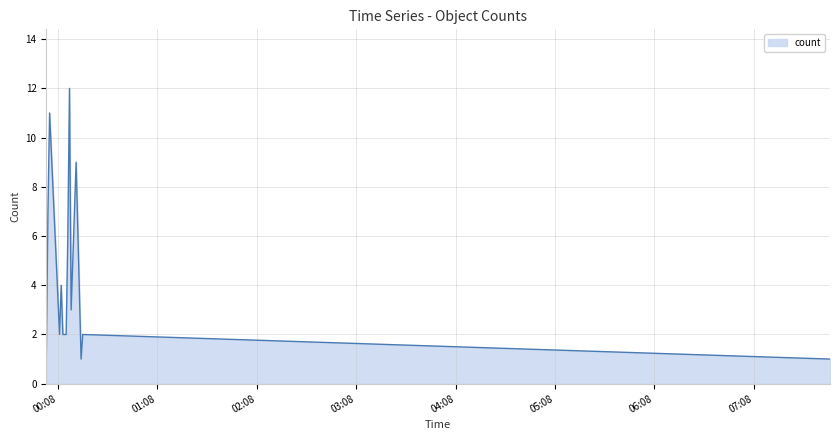

What is the difference between the maximum and minimum values?

11